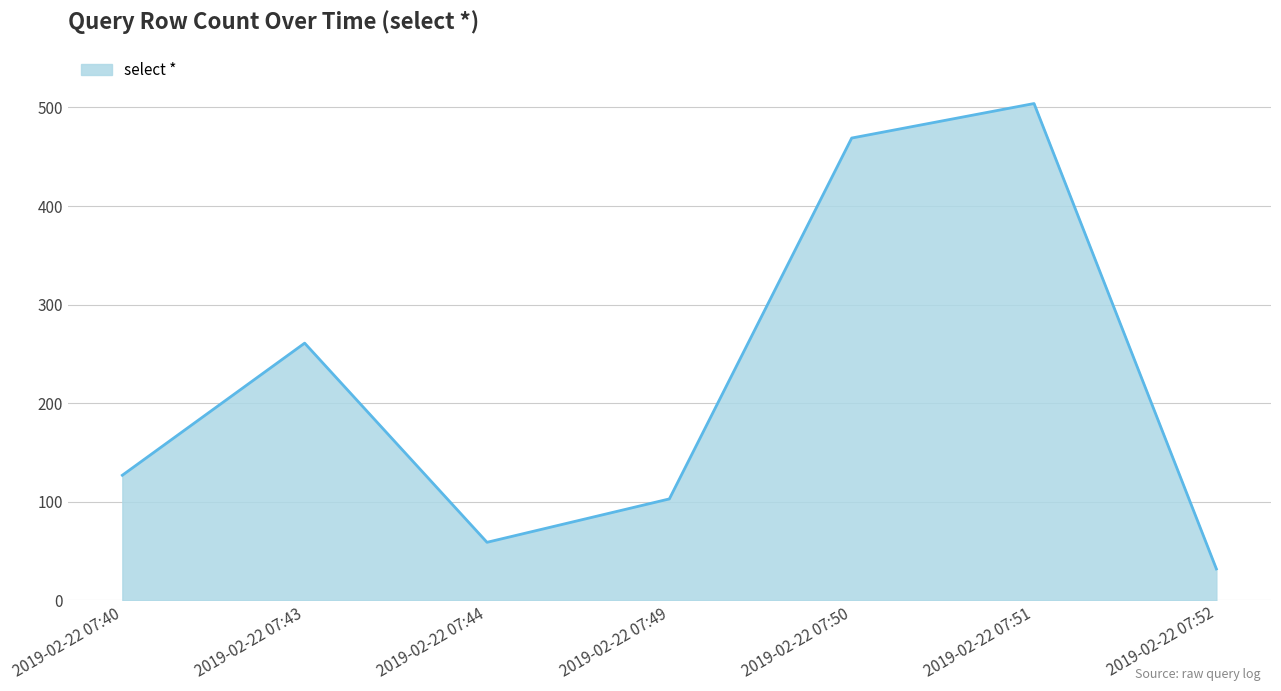

At which category does the data reach its first local valley?

2019-02-22 07:44